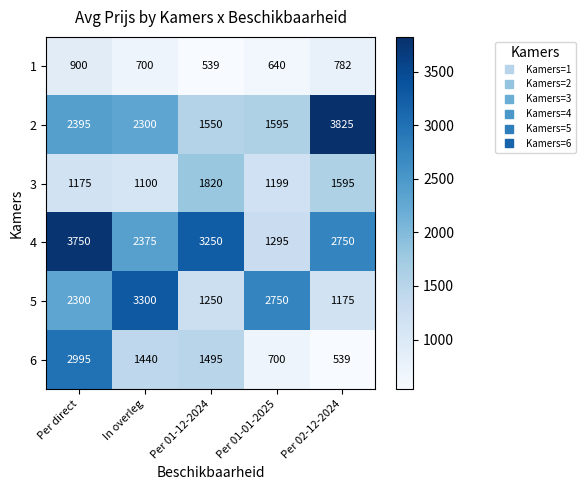

What is the total value across all series at In overleg?

11215